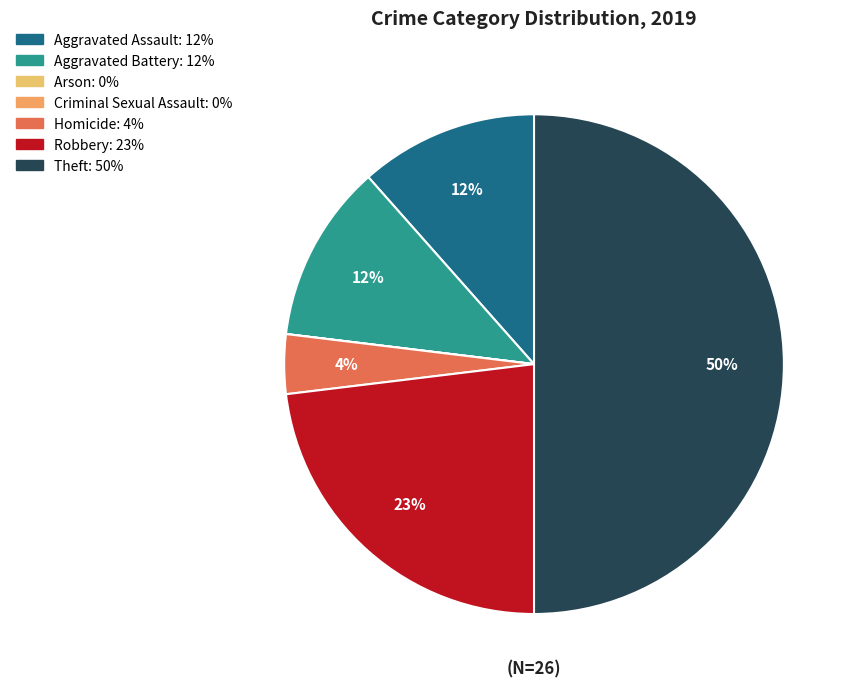

Does any single category account for the majority?

No